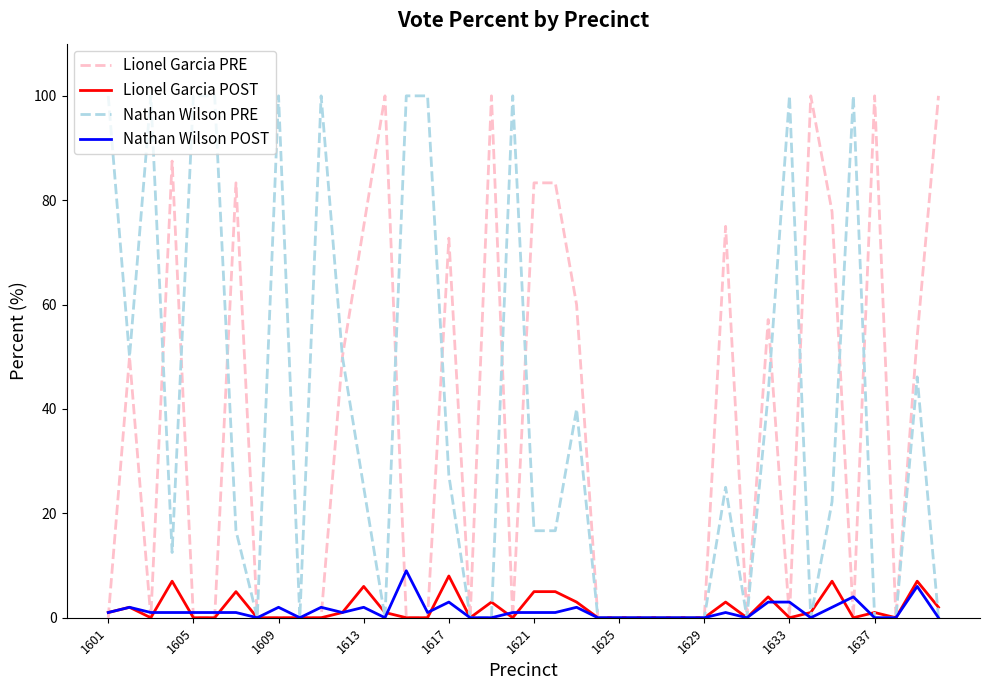

True or false: Lionel Garcia POST has a value of 0.0 at 1605.

True